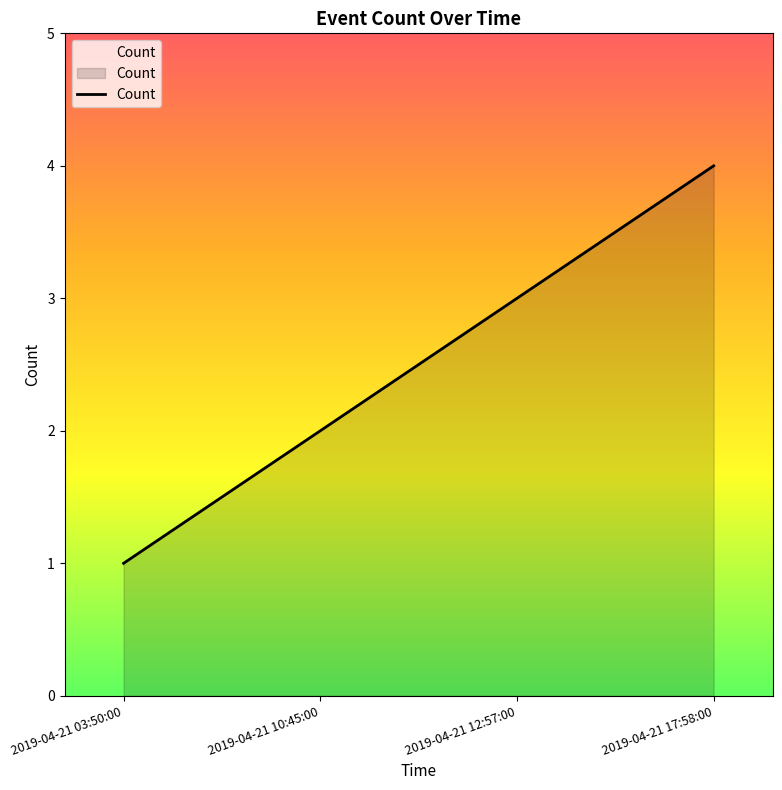

Reading right to left, extract all data points from this chart.

2019-04-21 17:58:00=4	2019-04-21 12:57:00=3	2019-04-21 10:45:00=2	2019-04-21 03:50:00=1